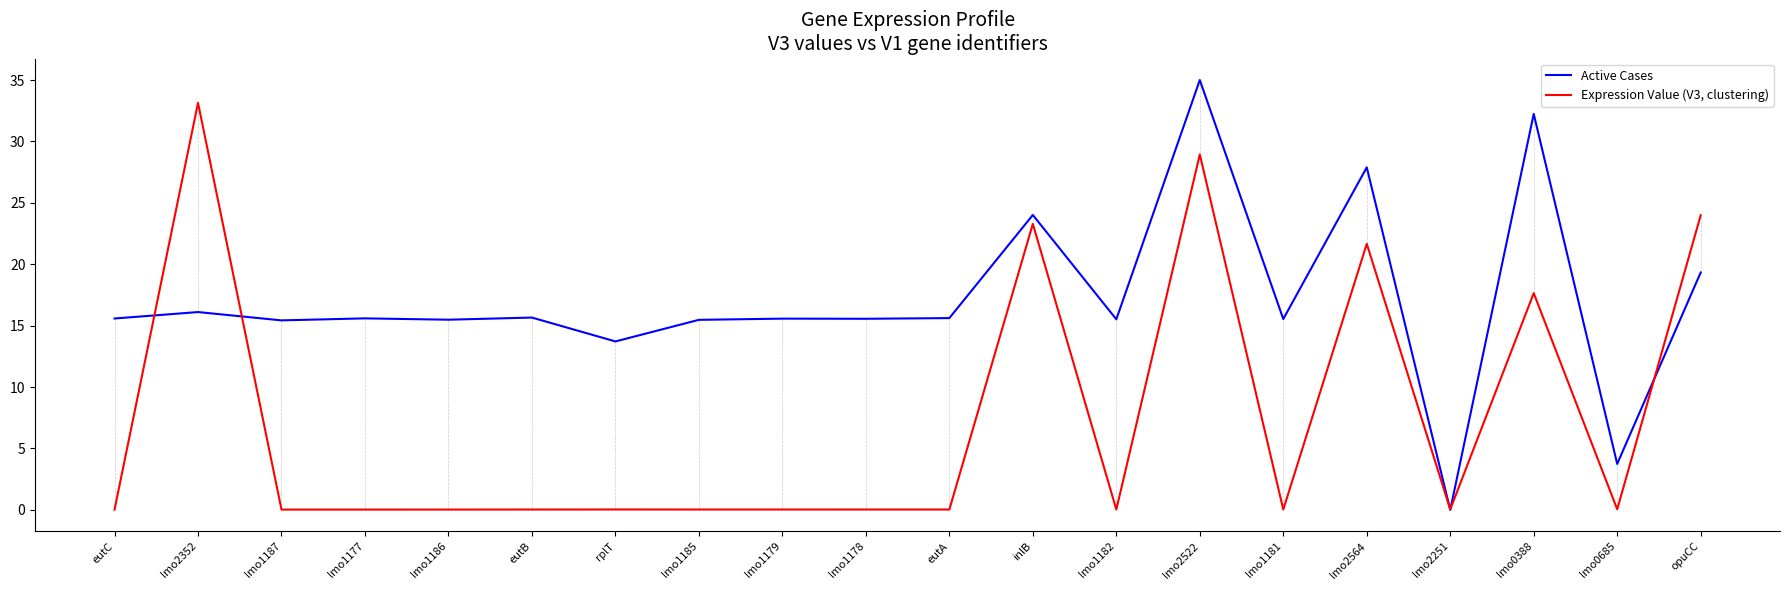

What is the sum of all Active Cases values?

343.1